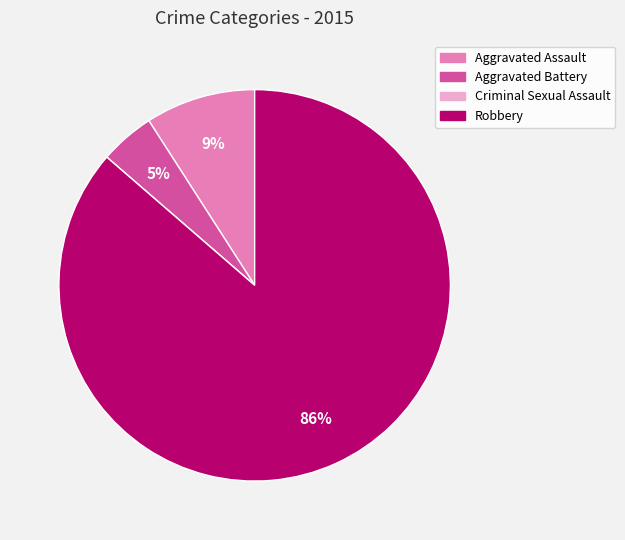

Is there a majority slice in this chart?

Yes